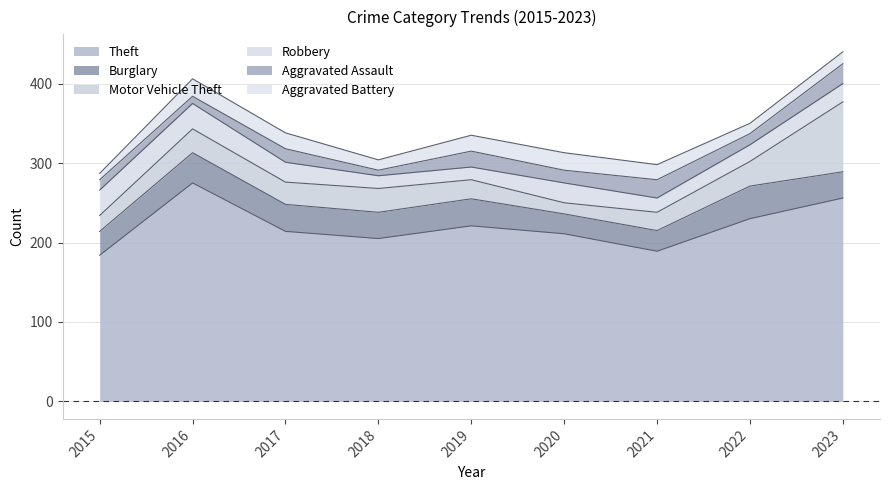

At which category does Aggravated Assault reach its first local peak?

2017